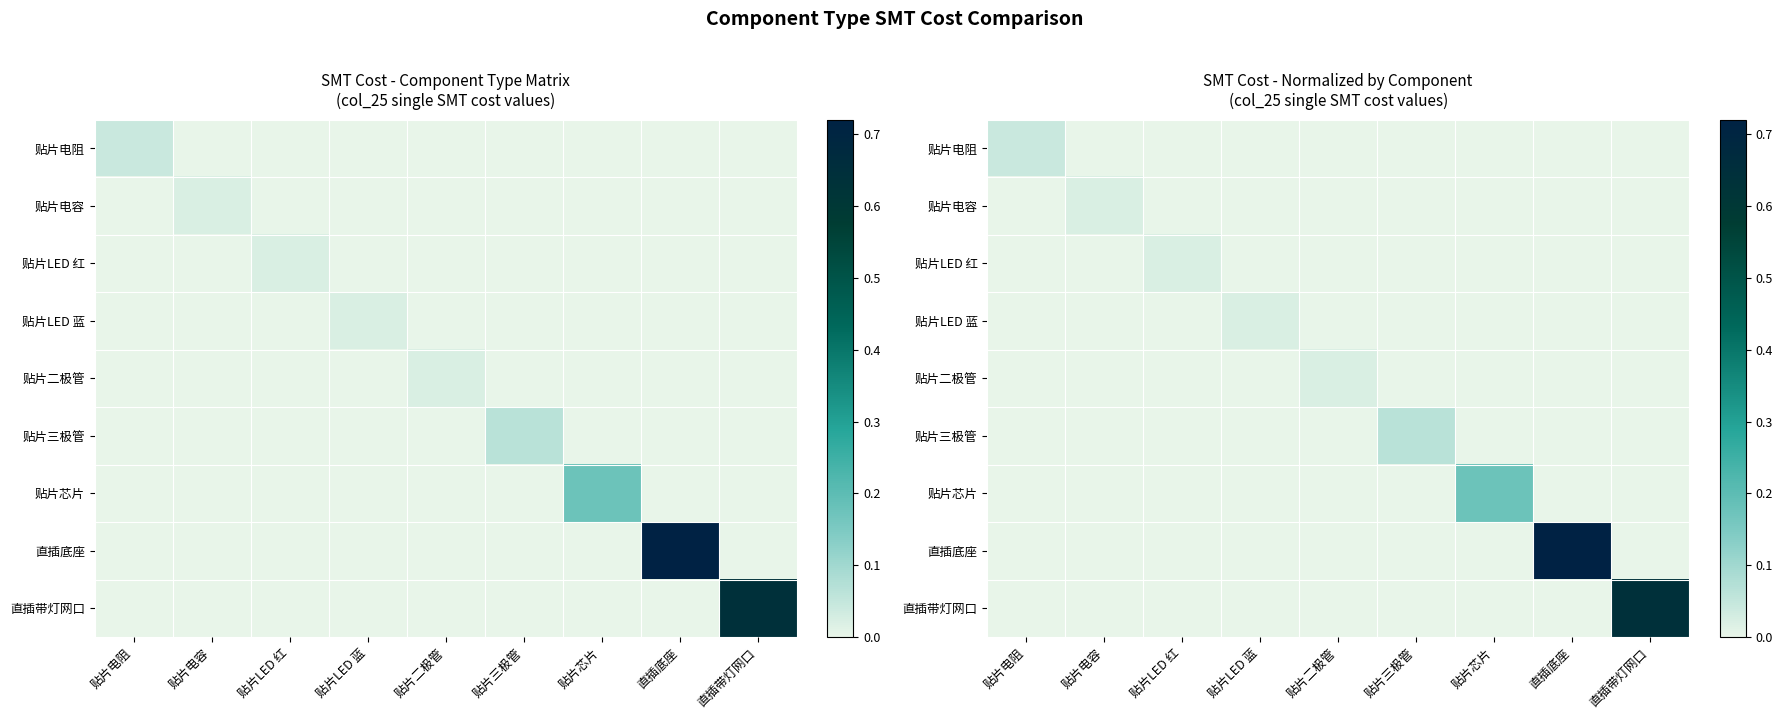

Is it true that 贴片LED 蓝 equals 0.0 at 直插带灯网口?

True